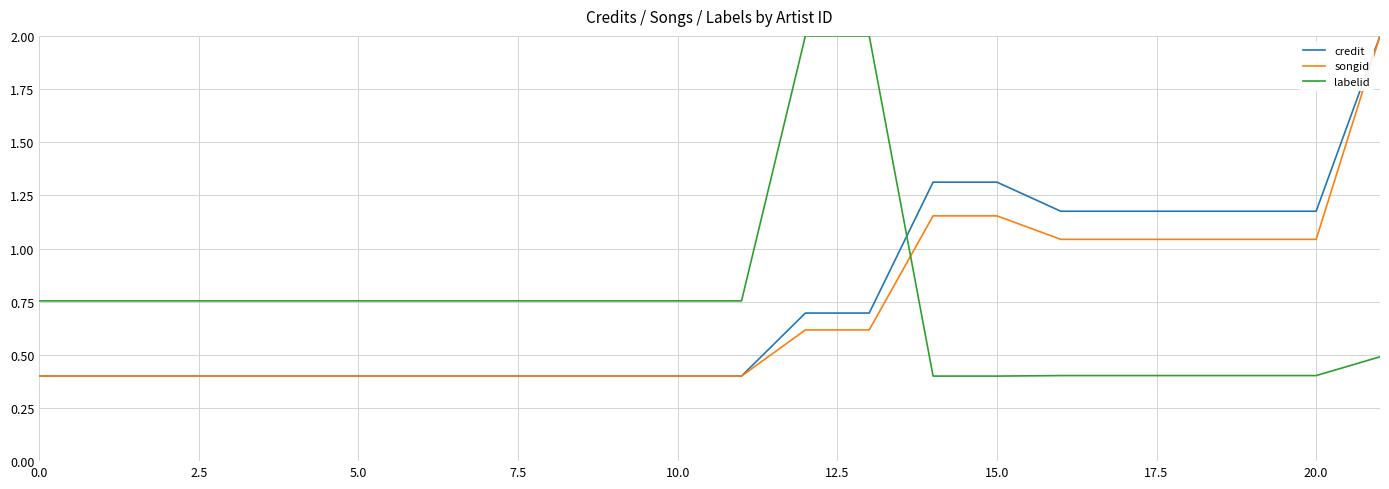

What is the lowest value of the labelid series?

0.4